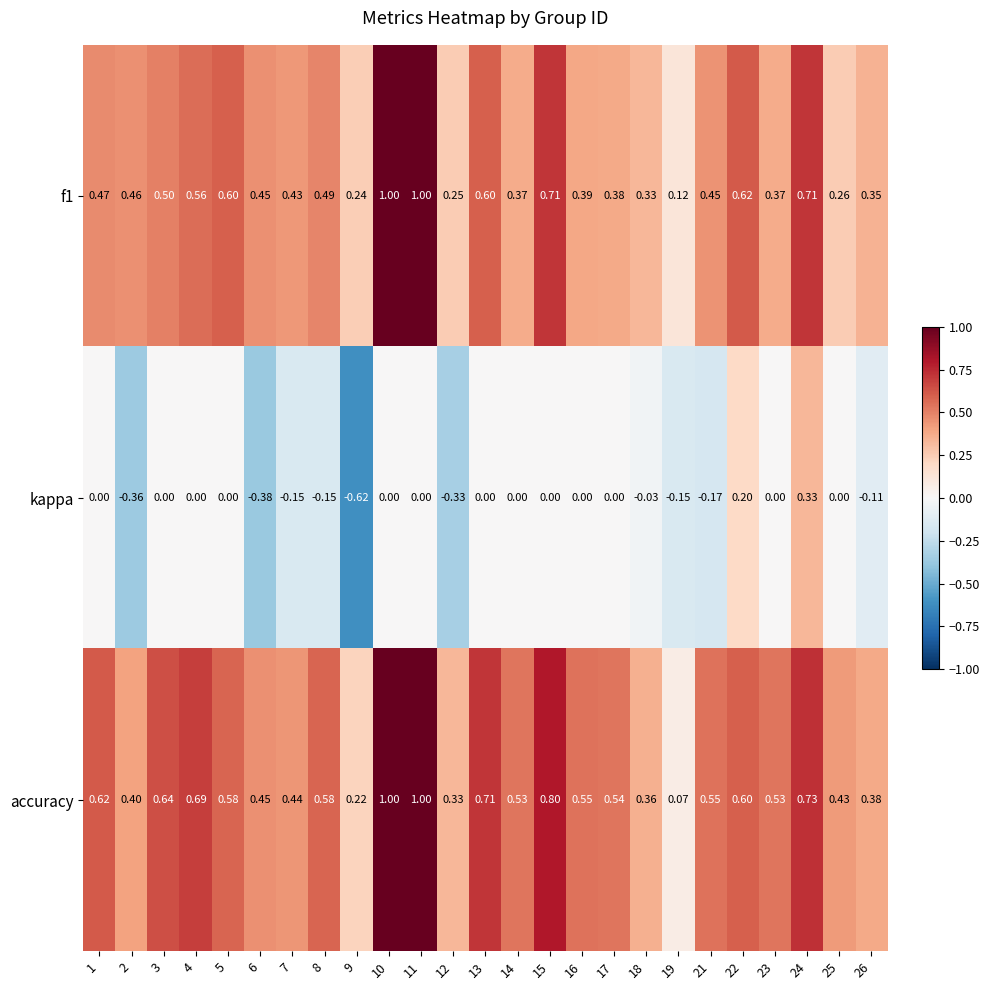

Which series changed the most between 3 and 8?

kappa